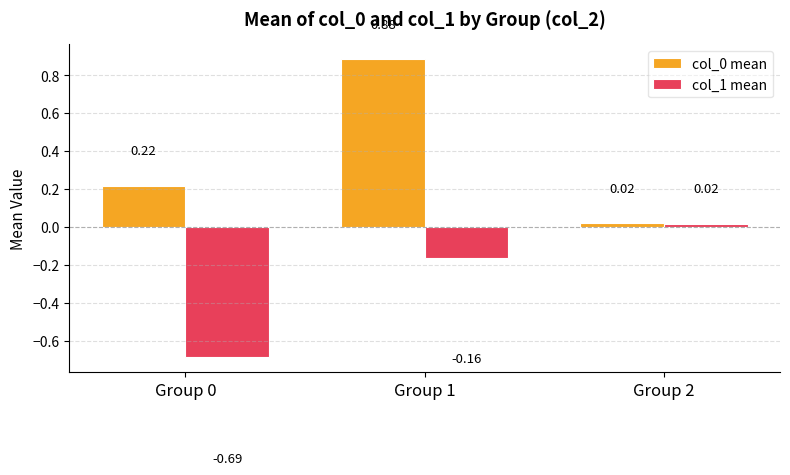

How many bars are there in total?

6